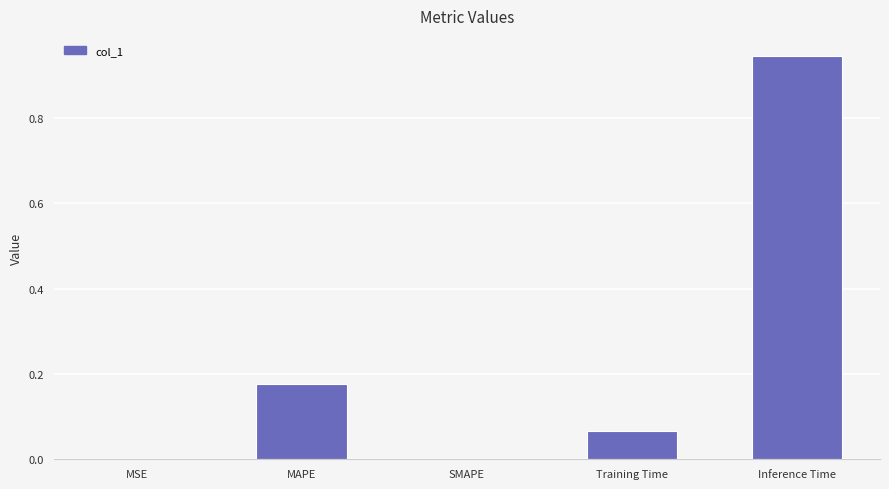

The value at Inference Time is 1.5. True or false?

False